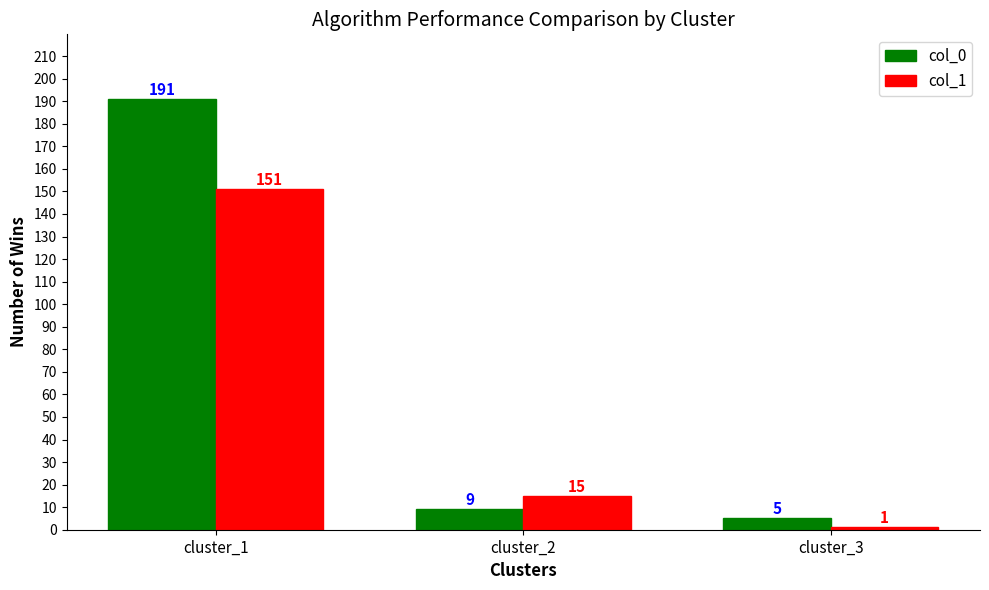

What are all the series names shown in the legend?

col_0, col_1